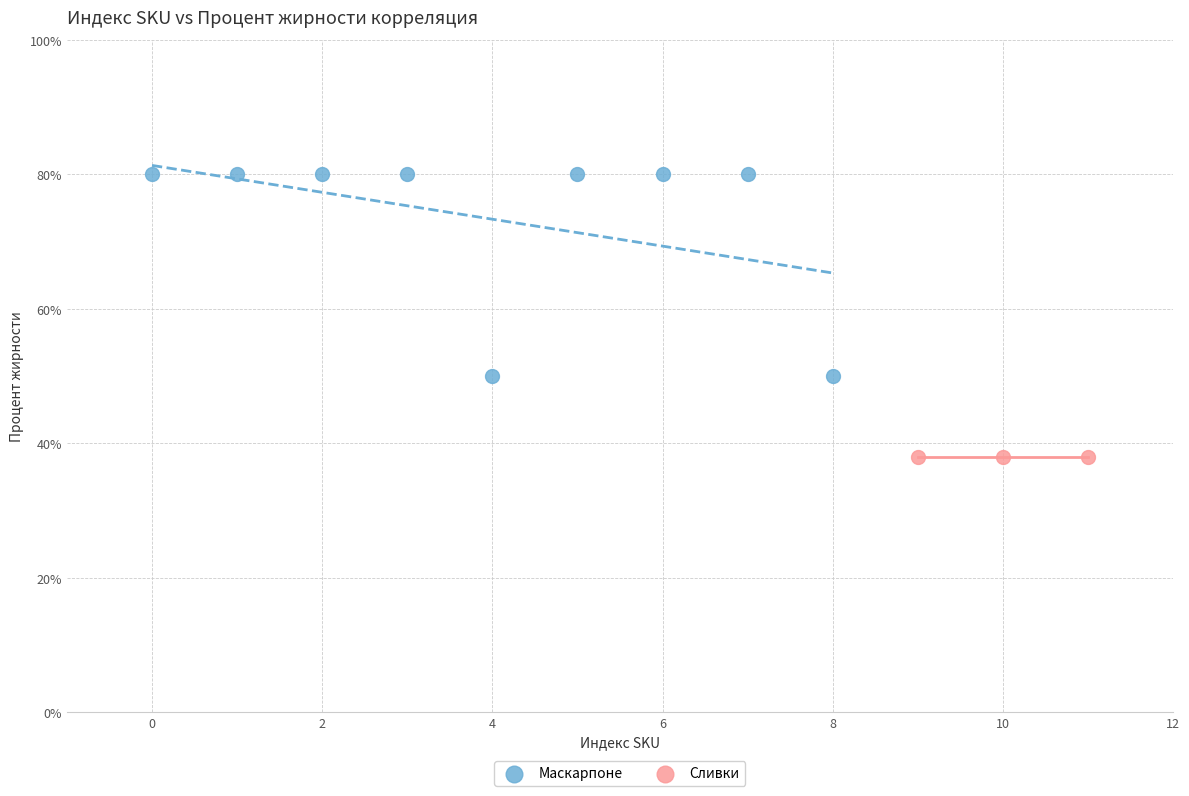

Which series contains the lowest Y value?

Сливки